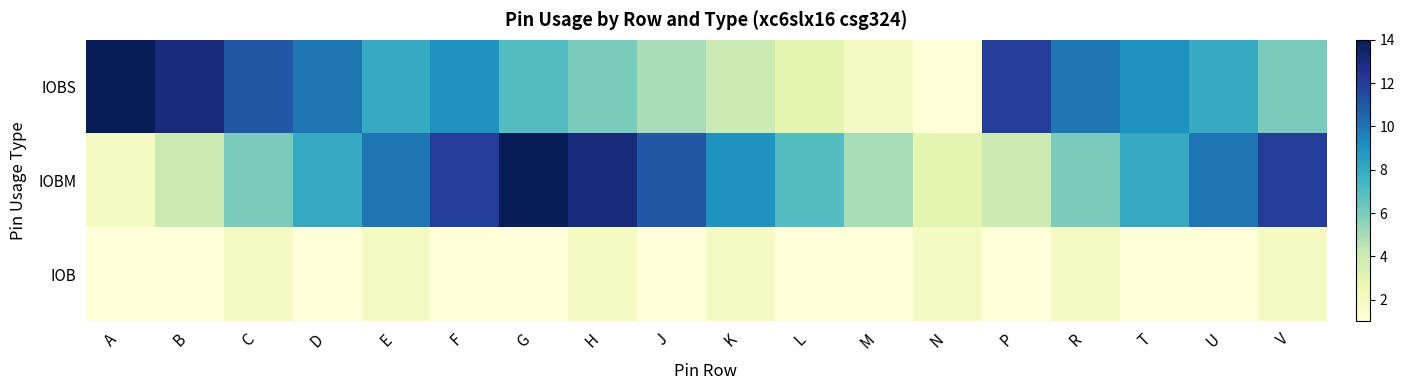

List the series in order of their peak value, highest first.

IOBS, IOBM, IOB